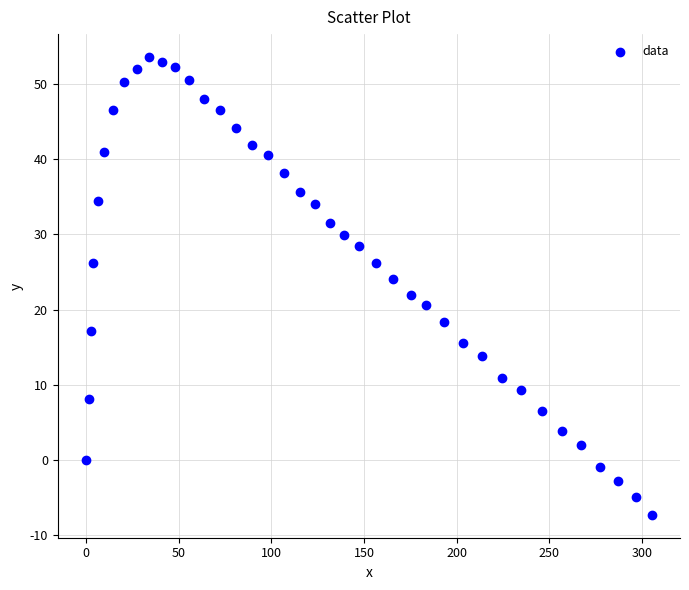

What is the range of Y values (max minus min)?

60.9